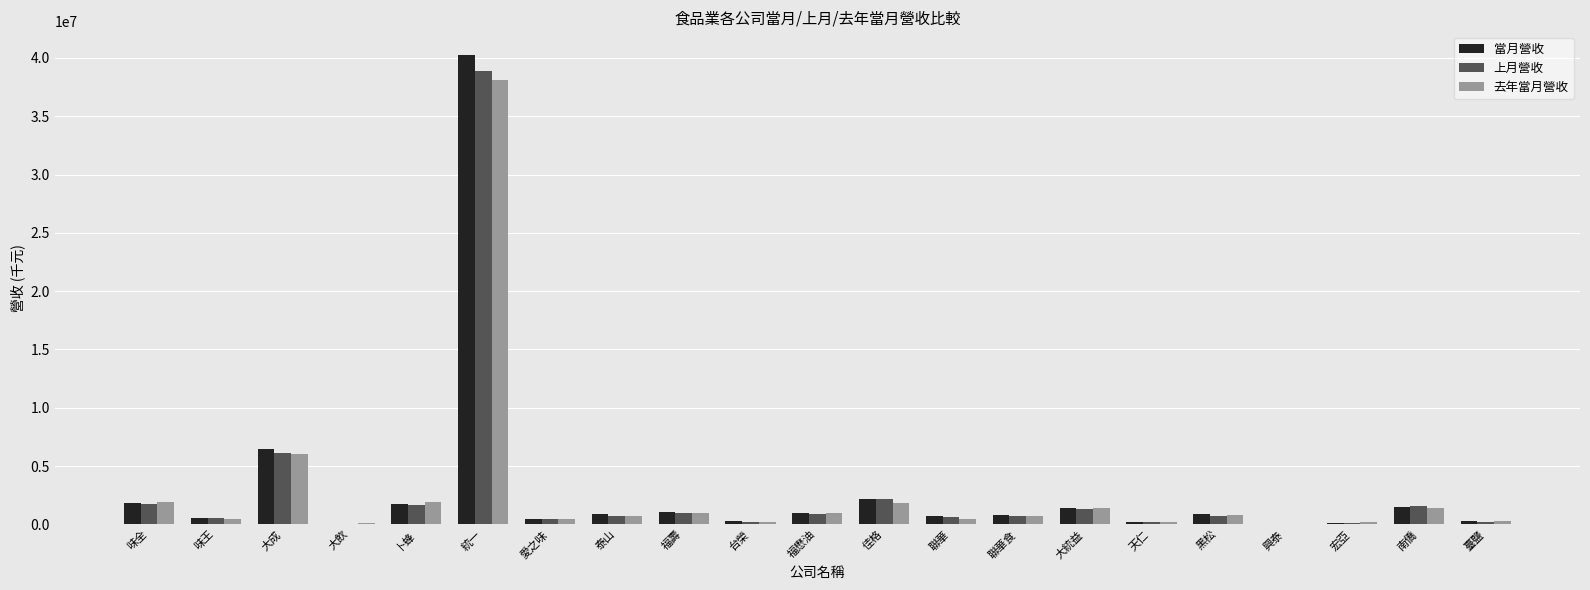

Is it true that 當月營收 equals 3127275 at 大成?

False